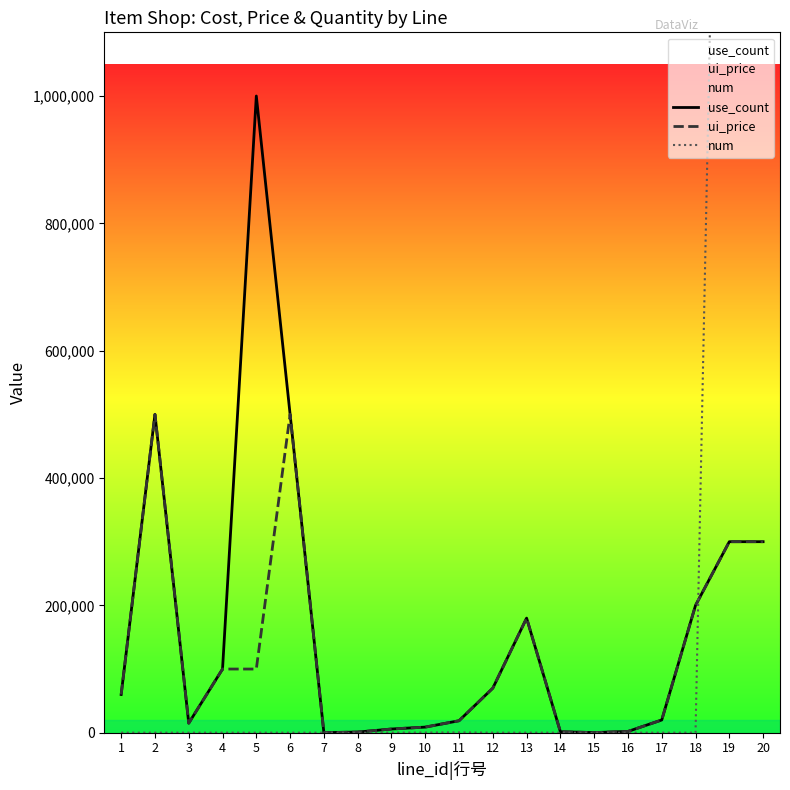

Is it true that ui_price equals 15000 at 3?

True